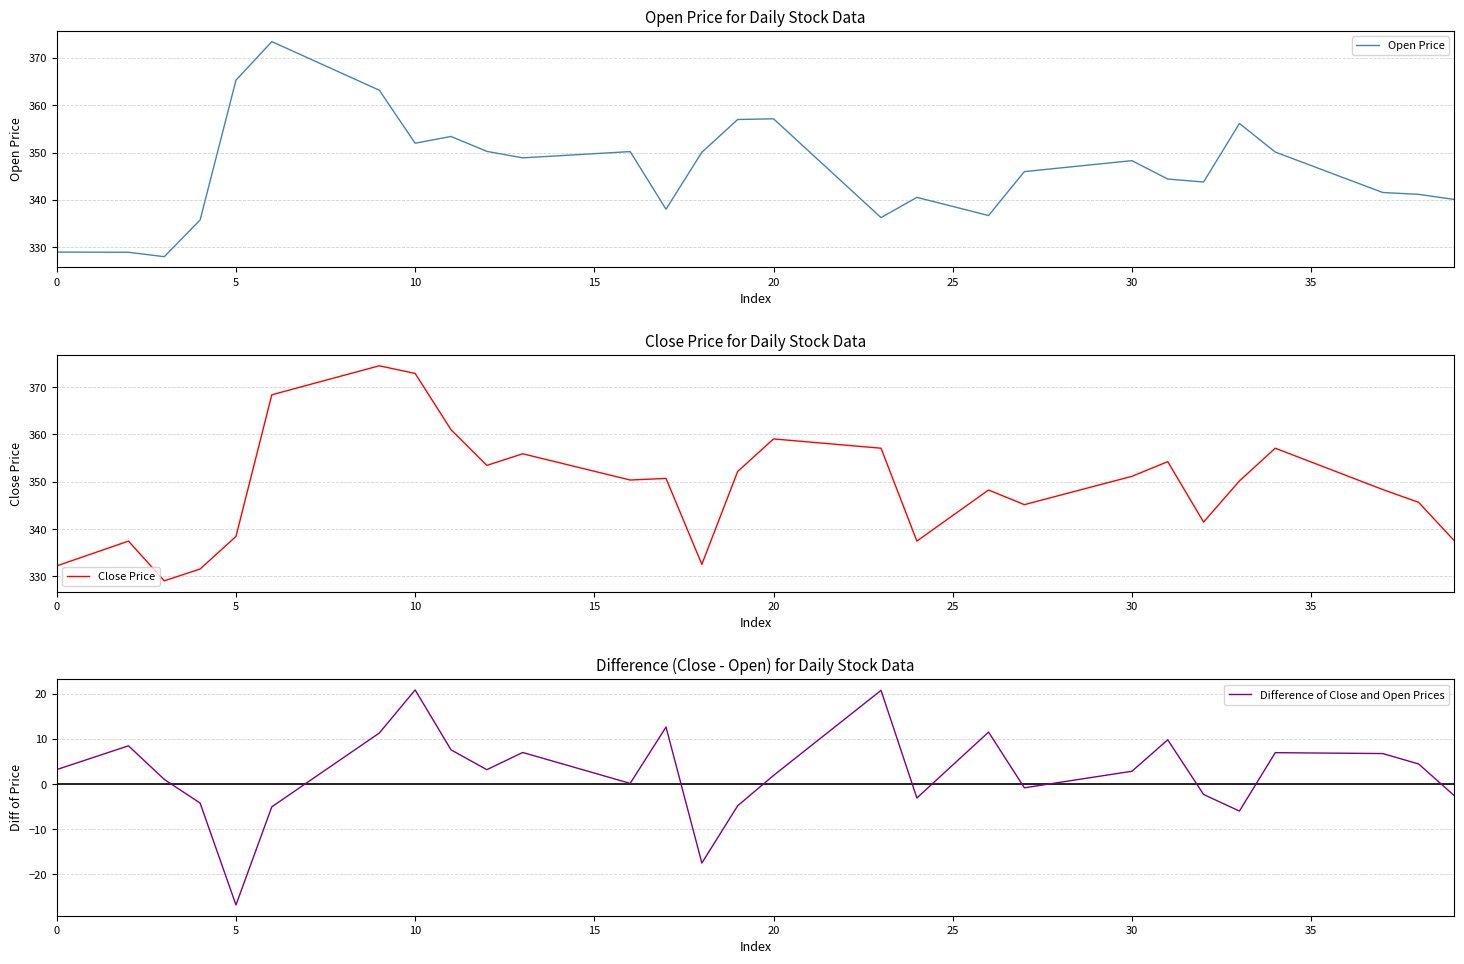

Reading left to right, transcribe all the data shown in this chart.

Open Price: 329.0	329.0	329.0	328.1	335.8	365.3	373.4	370.0	366.6	363.2	352.0	353.4	350.3	348.9	349.3	349.8	350.2	338.1	350.1	357.0	357.1	350.2	343.2	336.3	340.6	338.6	336.7	346.0	346.8	347.5	348.3	344.4	343.8	356.2	350.1	347.3	344.4	341.6	341.2	340.1
Close Price: 332.2	334.9	337.5	329.1	331.6	338.4	368.4	370.4	372.5	374.5	372.9	361.0	353.5	355.9	354.1	352.2	350.4	350.7	332.6	352.2	359.1	358.4	357.7	357.1	337.5	342.9	348.3	345.2	347.2	349.2	351.1	354.2	341.5	350.2	357.1	354.2	351.3	348.4	345.7	337.5
Difference of Close and Open Prices: 3.2	5.9	8.5	1.0	-4.2	-26.8	-5.1	0.4	5.9	11.3	20.9	7.6	3.2	7.0	4.7	2.4	0.1	12.6	-17.5	-4.8	1.9	8.2	14.5	20.8	-3.1	4.2	11.5	-0.8	0.4	1.6	2.8	9.8	-2.3	-6.0	7.0	6.9	6.8	6.8	4.5	-2.6